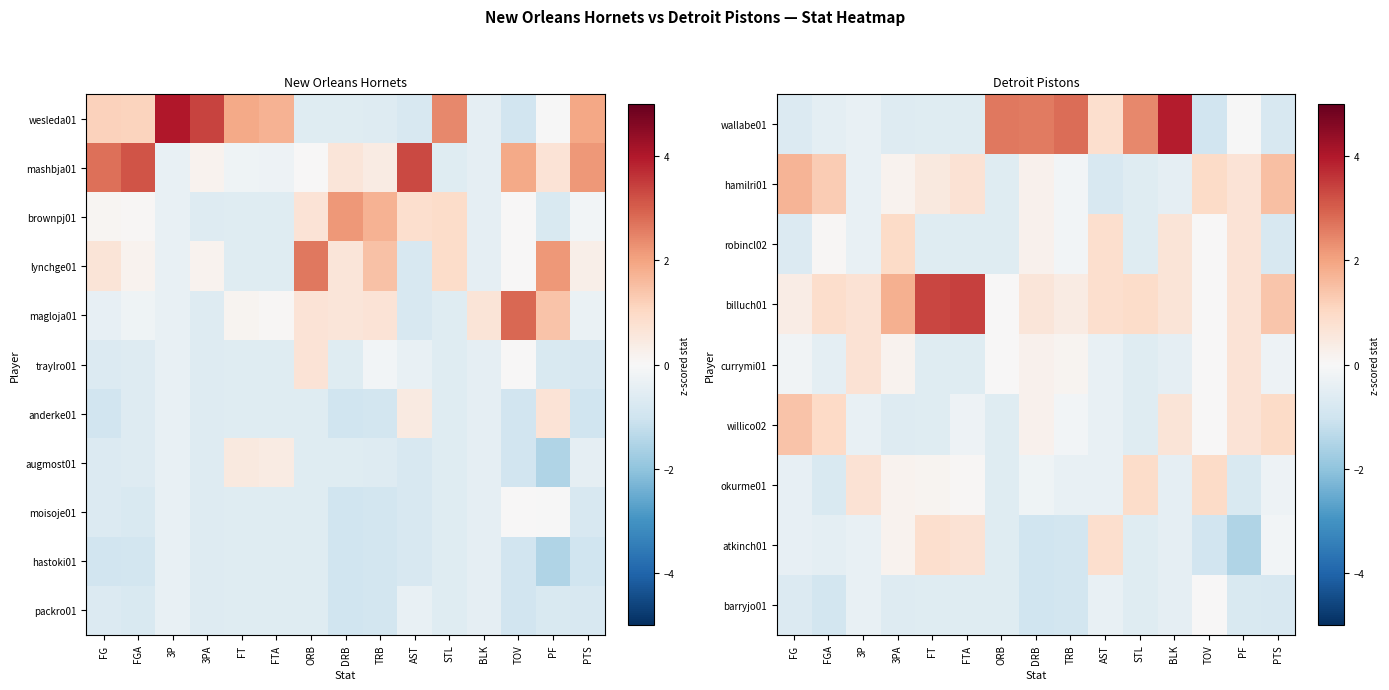

Is it true that hastoki01 equals -0.4 at BLK?

True